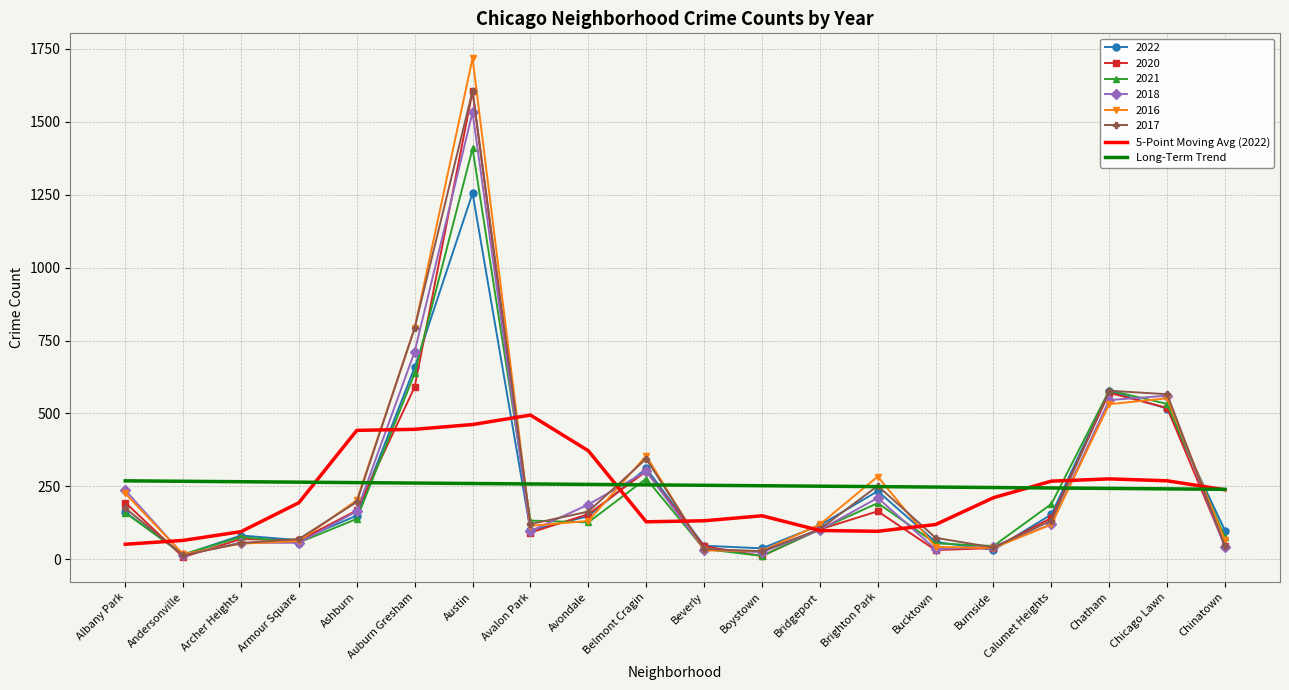

What is the total value across all series at Albany Park?

1477.3